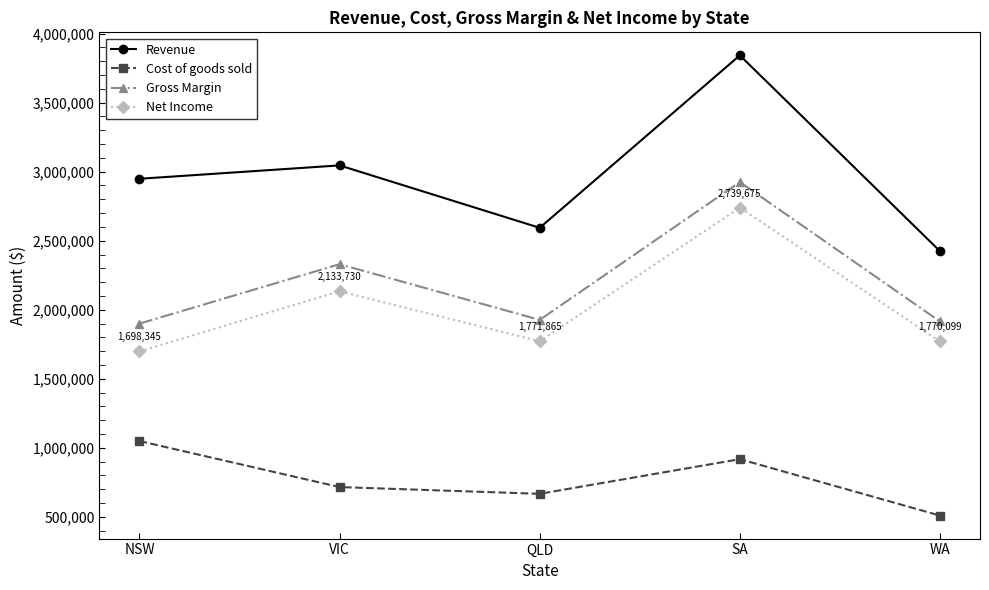

What is the label of the 1st point from the left?

NSW